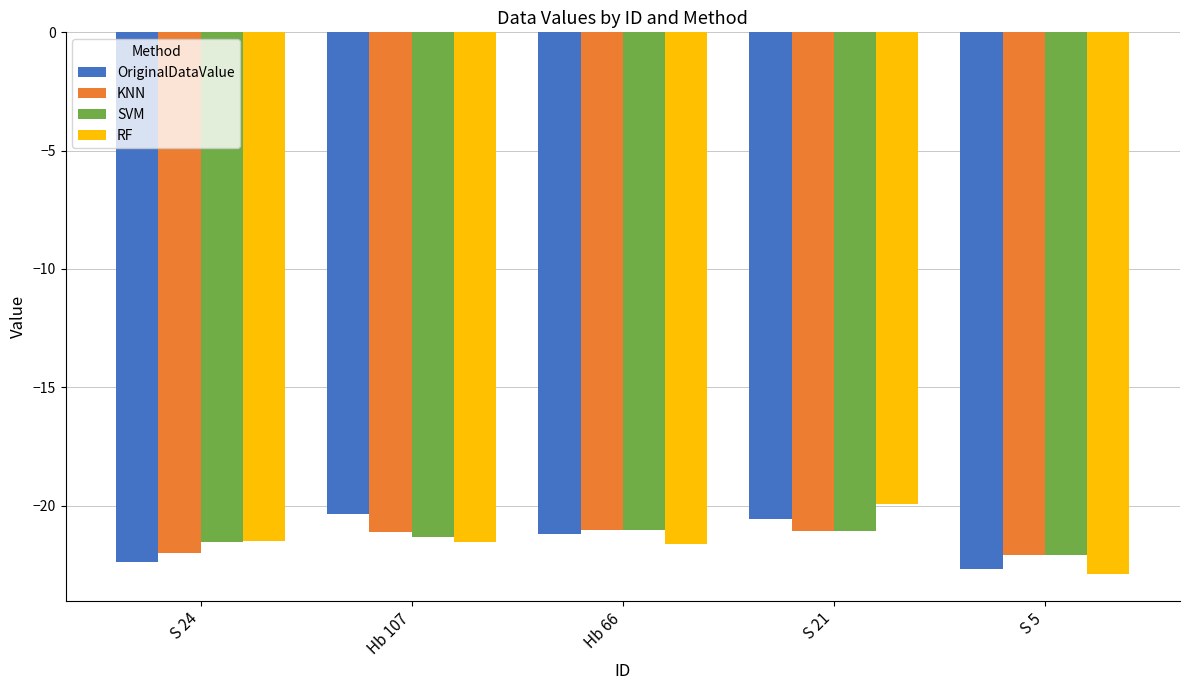

Rank the series by their average value, from highest to lowest.

SVM, OriginalDataValue, KNN, RF